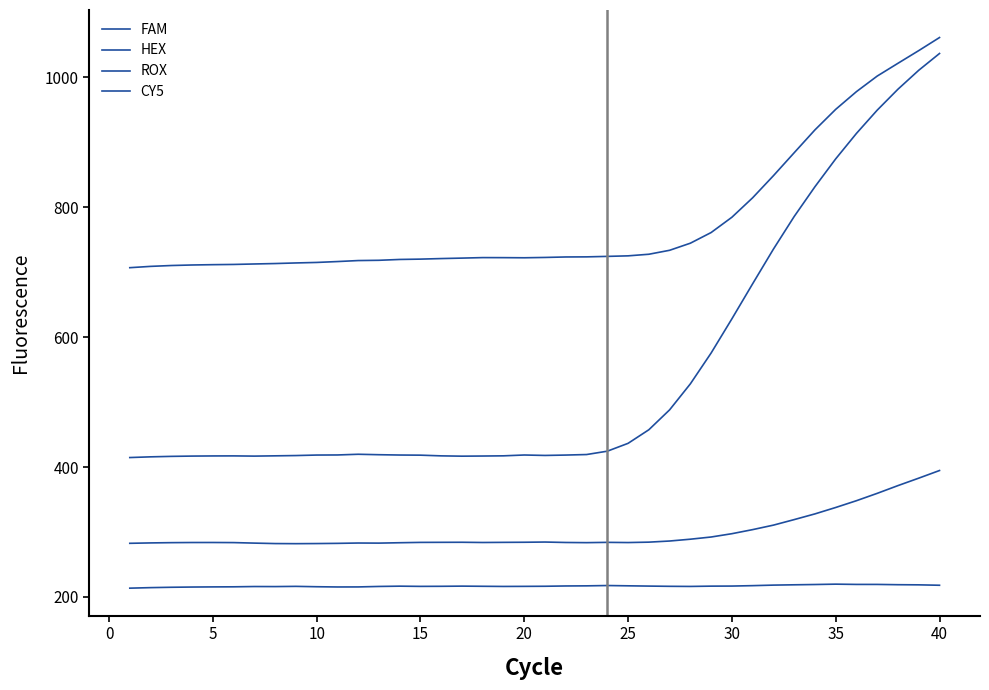

Is this an area chart (filled region under the line)?

No